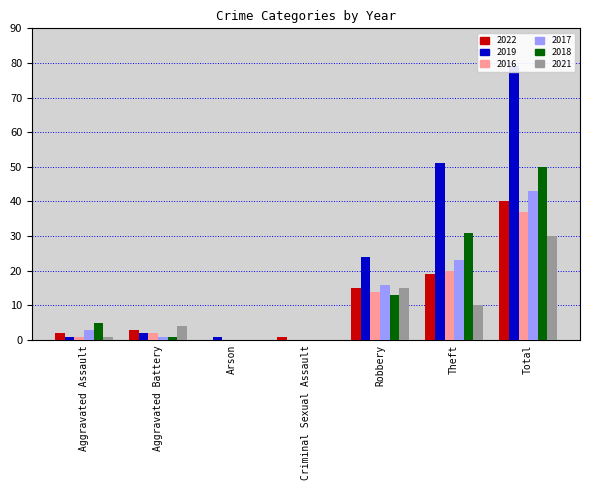

How many data points does each series have?

7